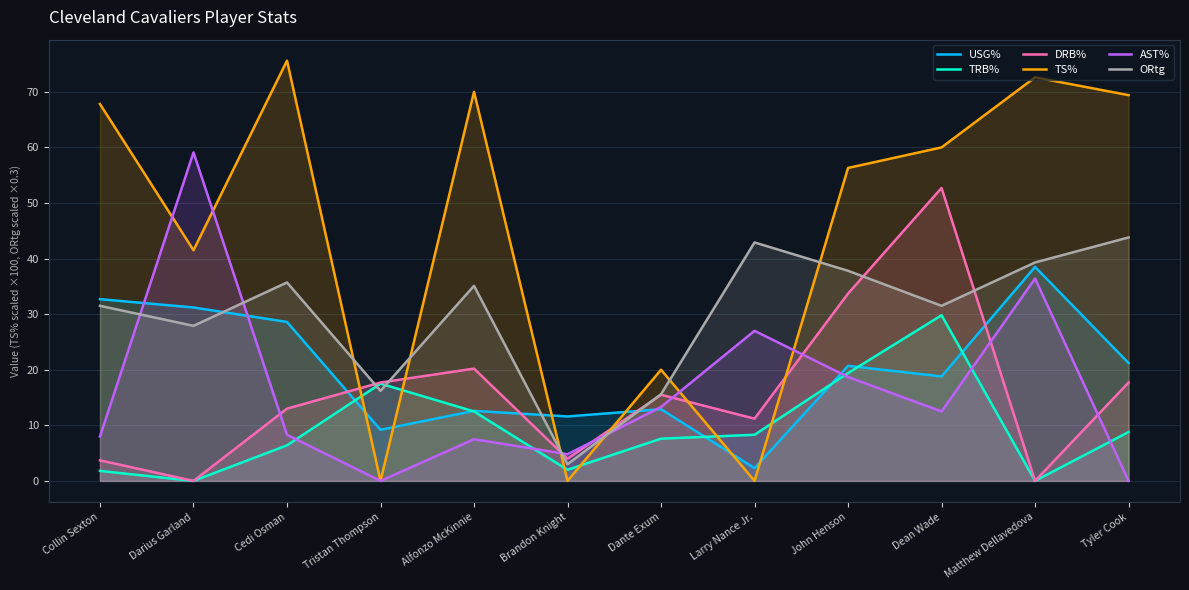

What is the difference between the highest and lowest values at Cedi Osman?

69.2